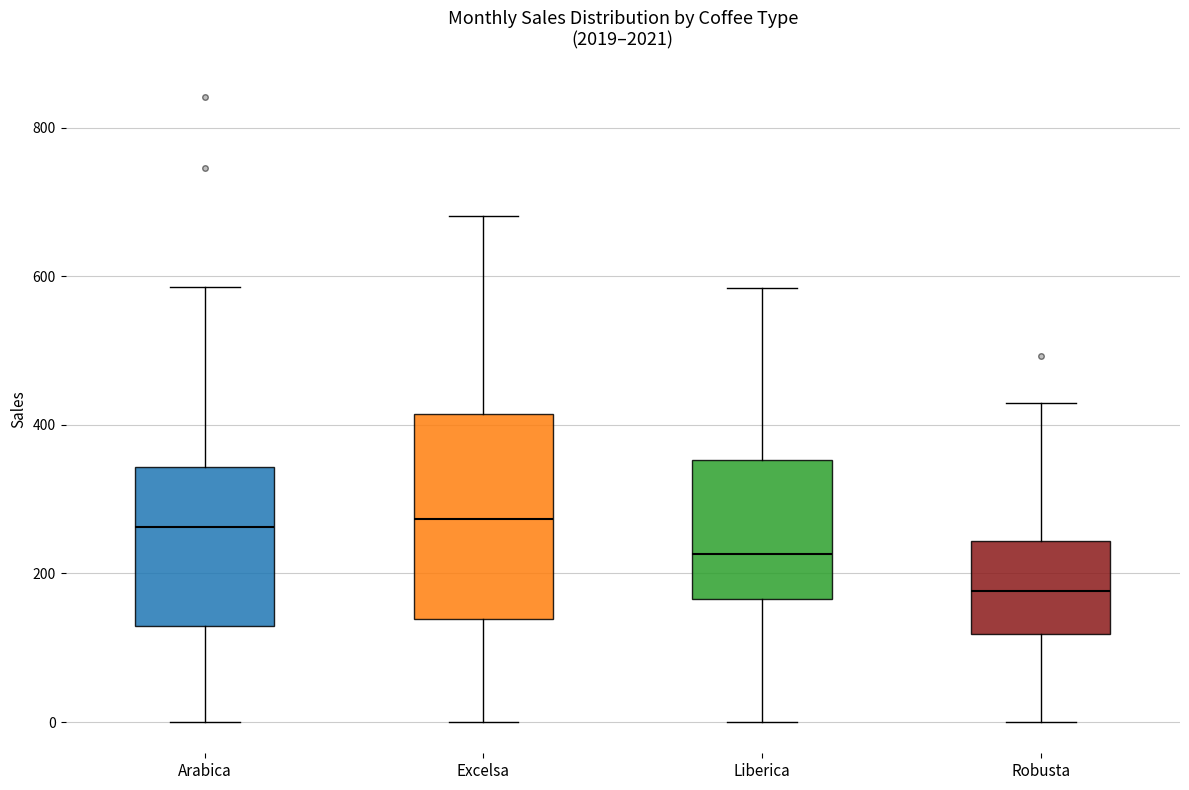

Where is the lower edge of the box for Arabica on the y-axis? The values are not printed on the chart, so give them approximately, as read against the axis.

120